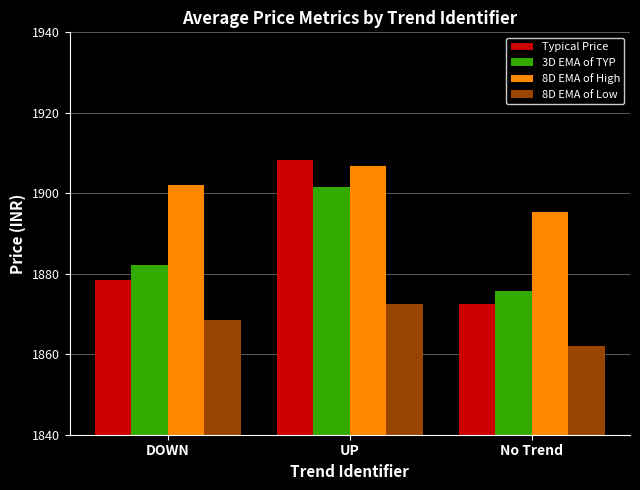

True or false: Typical Price has a value of 2522.2 at UP.

False